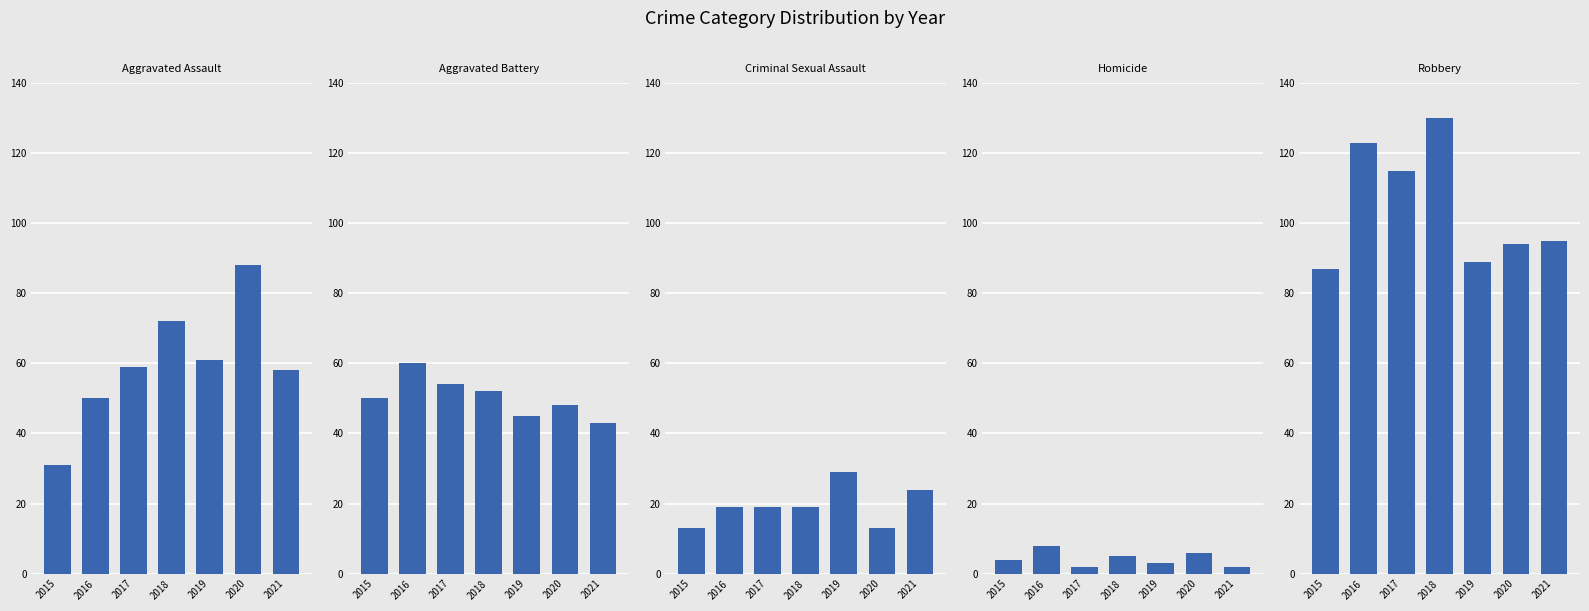

What is the sum of the Aggravated Assault values at 2017 and 2015?

90